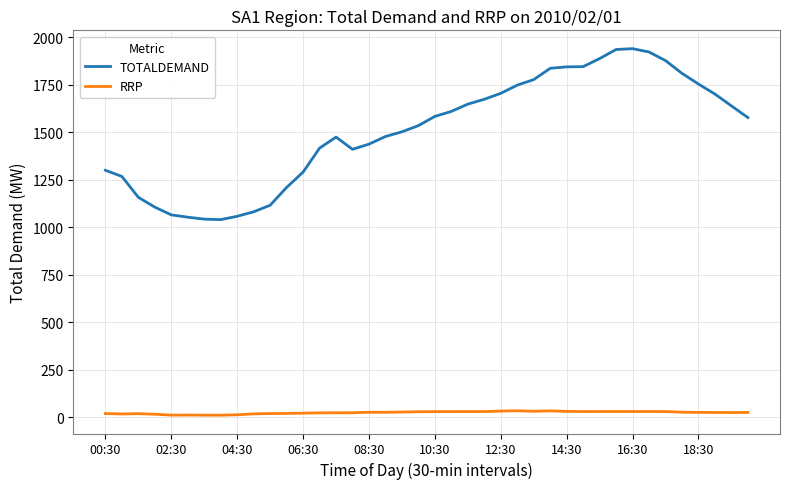

What is the average value of the TOTALDEMAND series?

1508.0